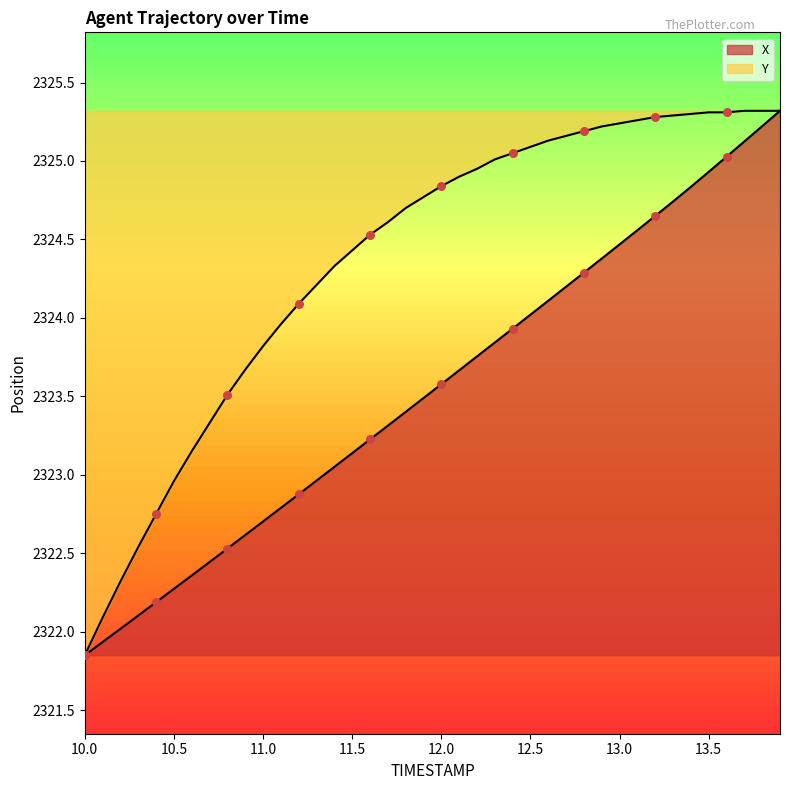

Which series has the largest total across all categories?

Y